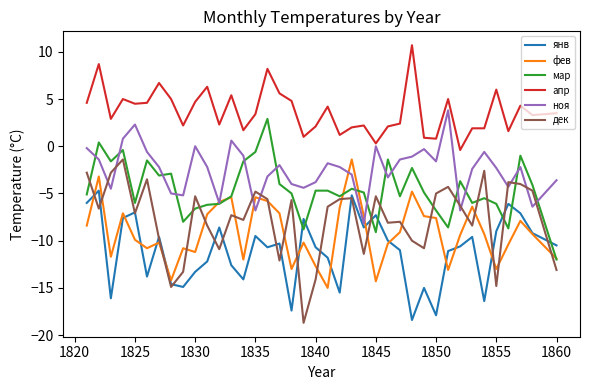

What is the lowest value of the дек series?

-18.7